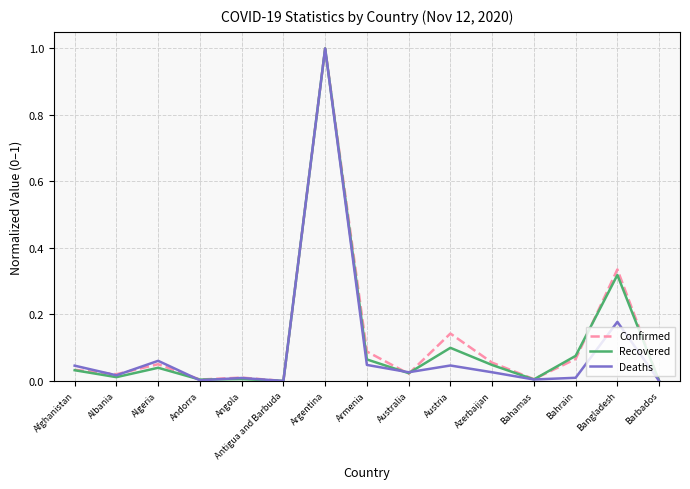

What is the difference between the Deaths values at Argentina and Barbados?

1.0